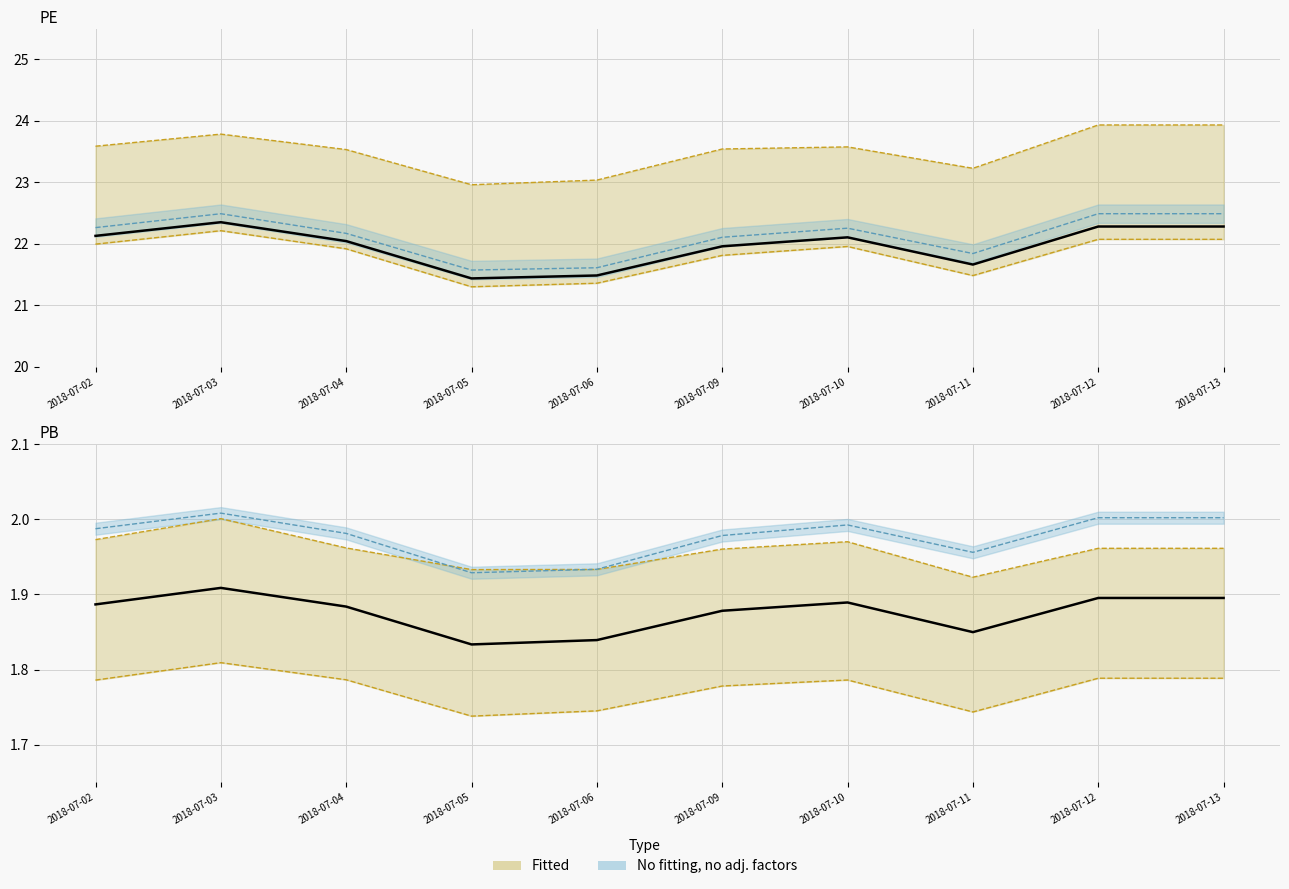

Between 2018-07-02 and 2018-07-11, which series saw the biggest shift?

PEE